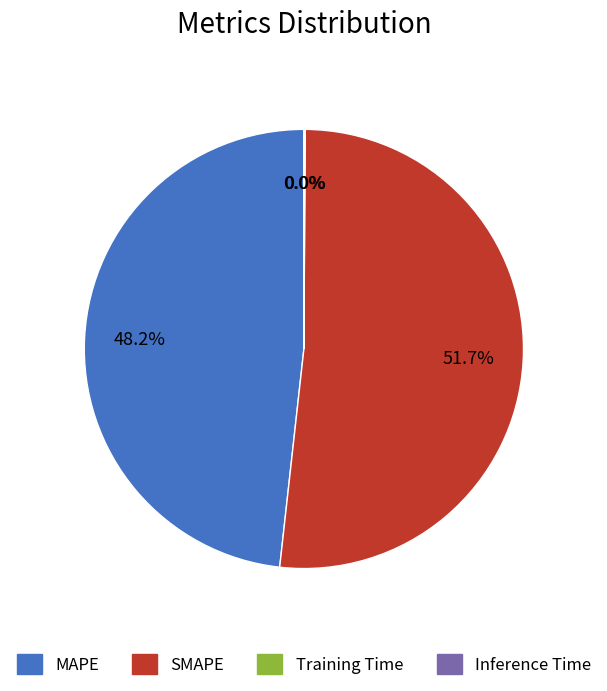

Which category has the biggest portion of the pie?

SMAPE